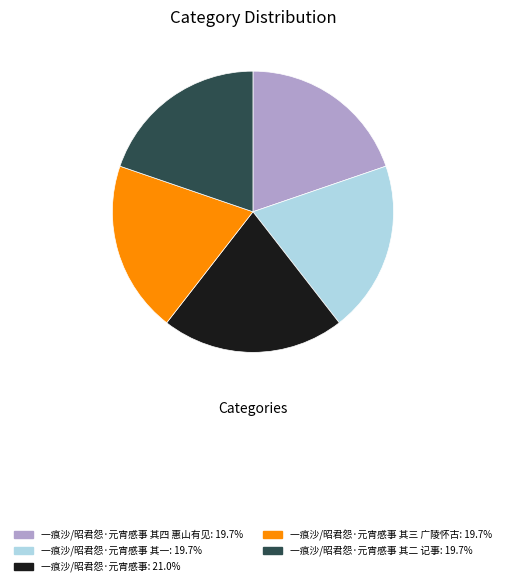

How many segments does this pie chart have?

5